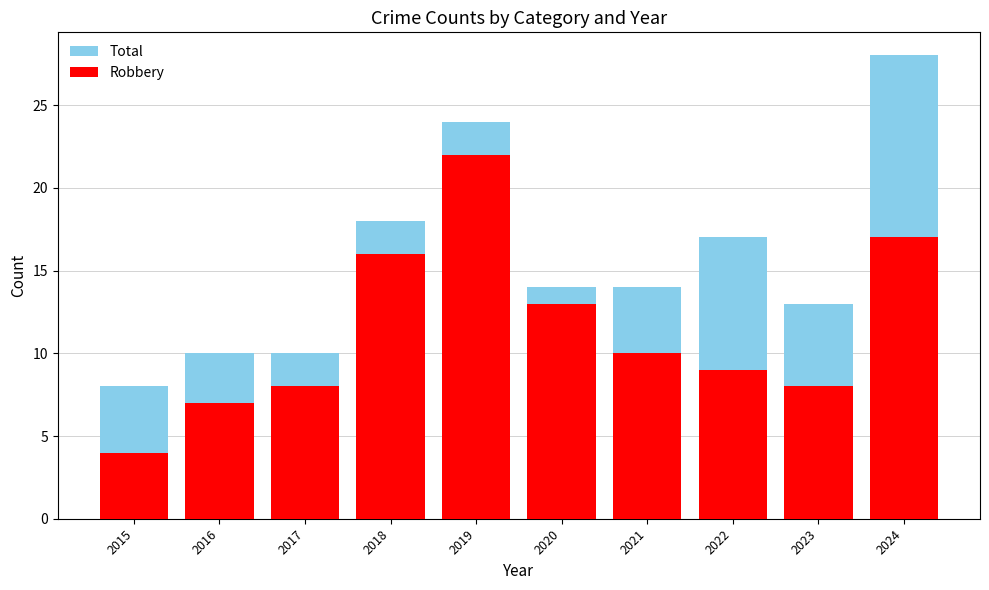

Rank the series by their average value, from highest to lowest.

Total, Robbery